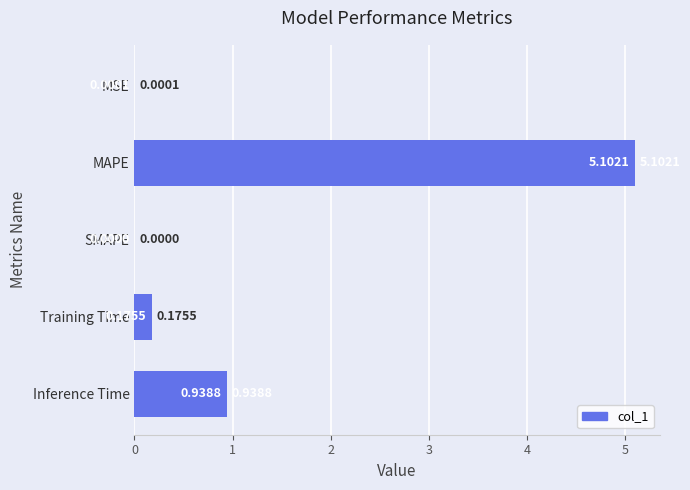

At which category does the chart reach its peak across all series?

MAPE